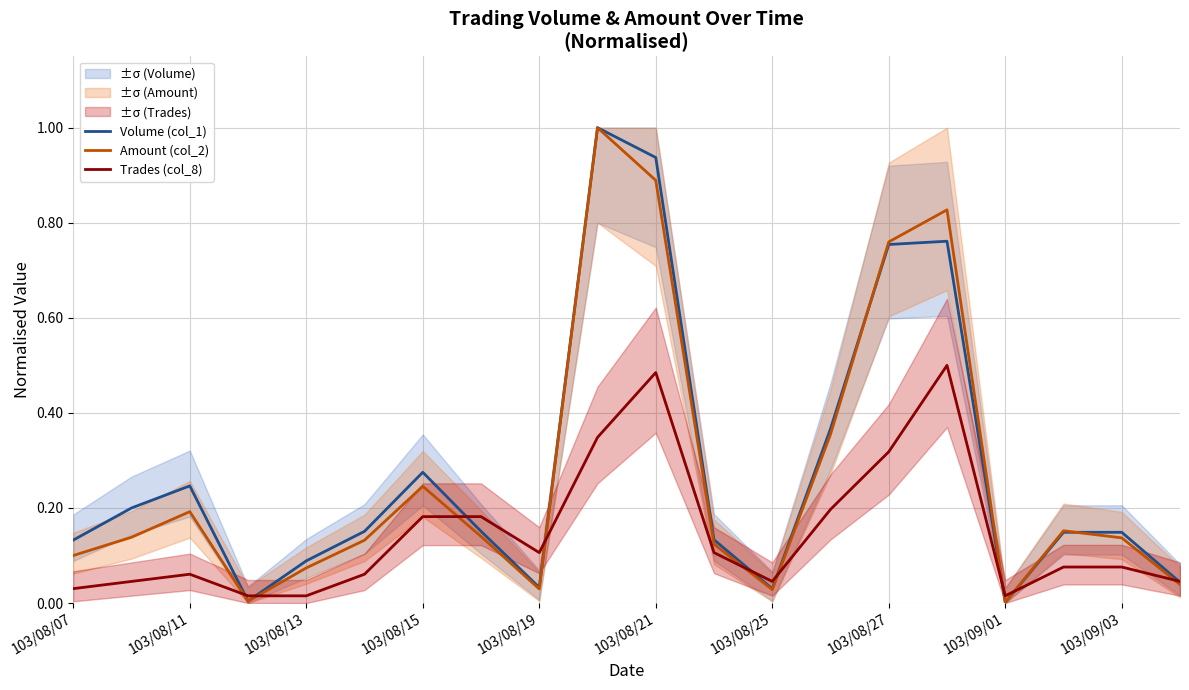

The value of Volume (col_1) at 103/08/15 is 0.4. True or false?

False